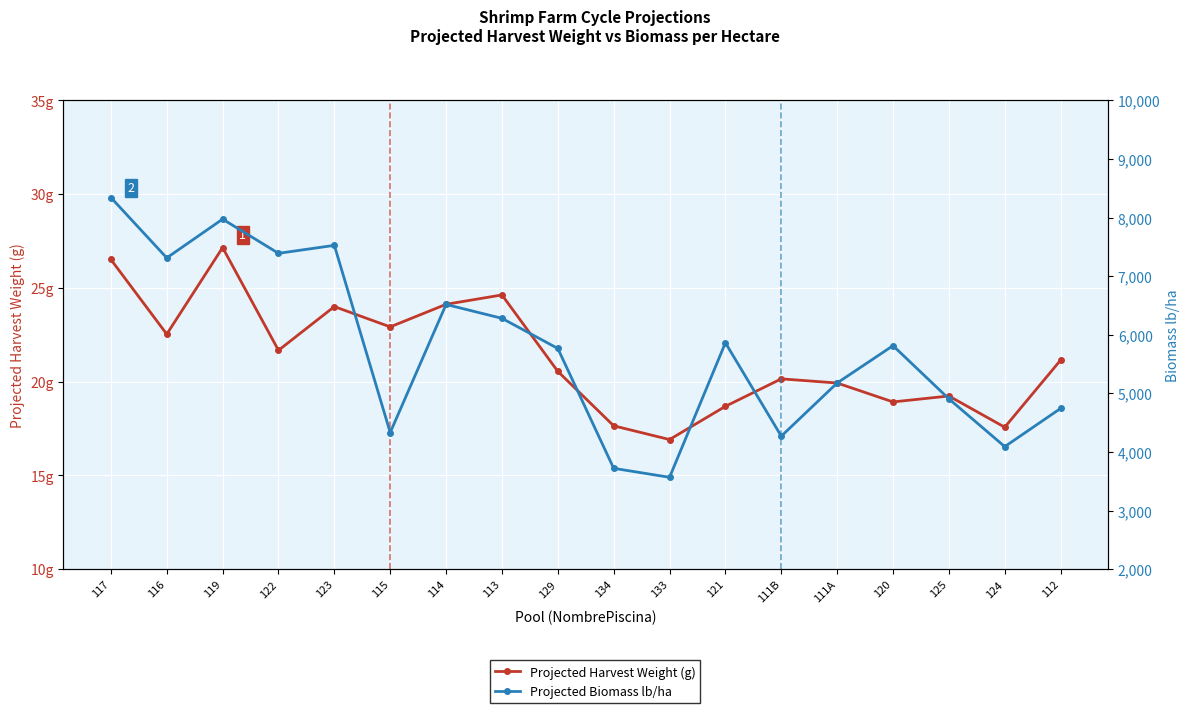

At which label is Projected Harvest Weight (g) closest to 22?

122